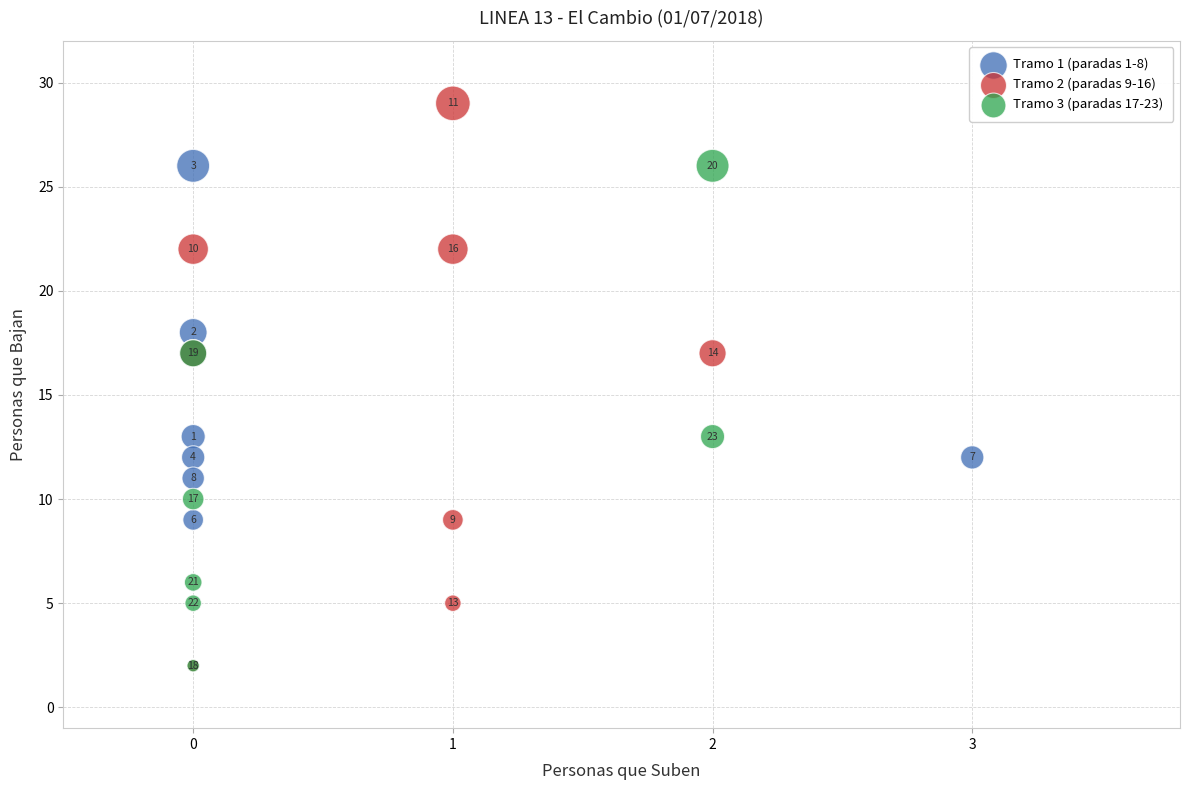

Which series has the widest spread of Y values?

Tramo 2 (paradas 9-16)